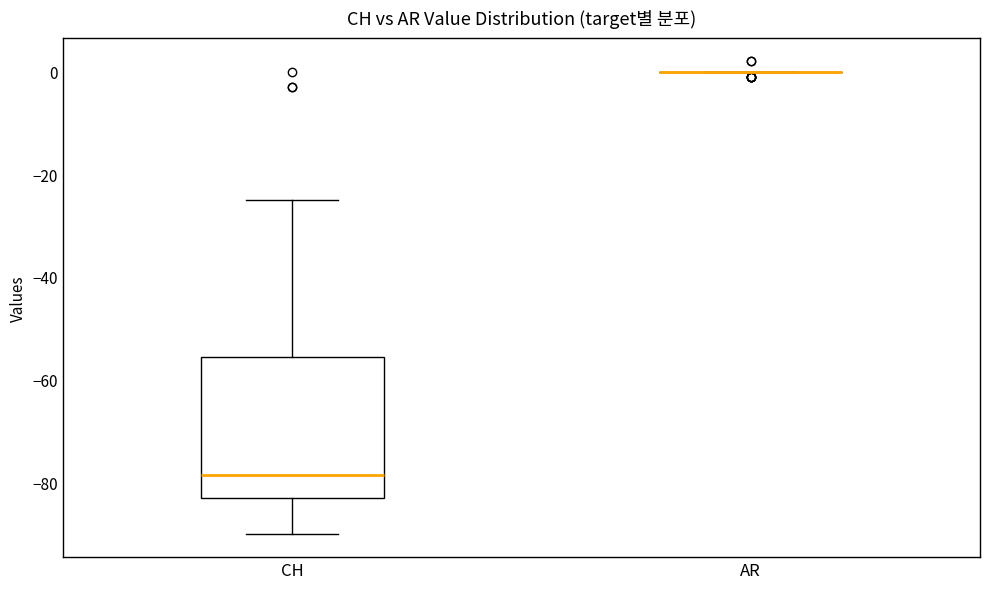

Which box is the tallest, from its lower edge to its upper edge?

CH